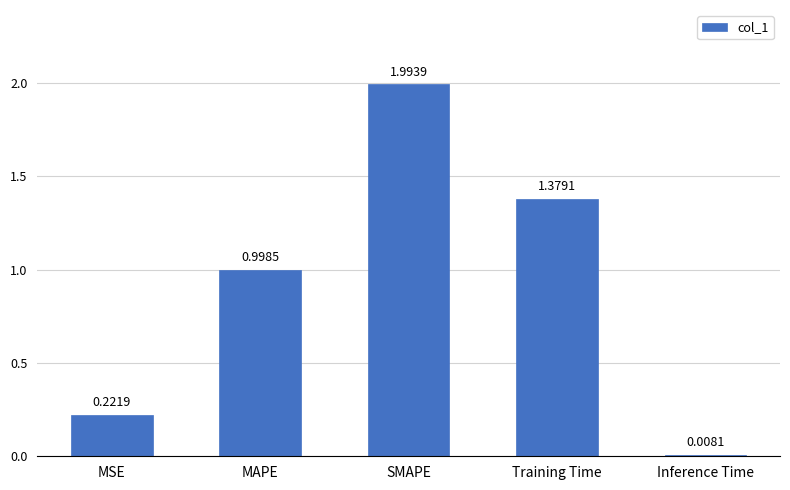

At which category does the chart reach its minimum across all series?

Inference Time